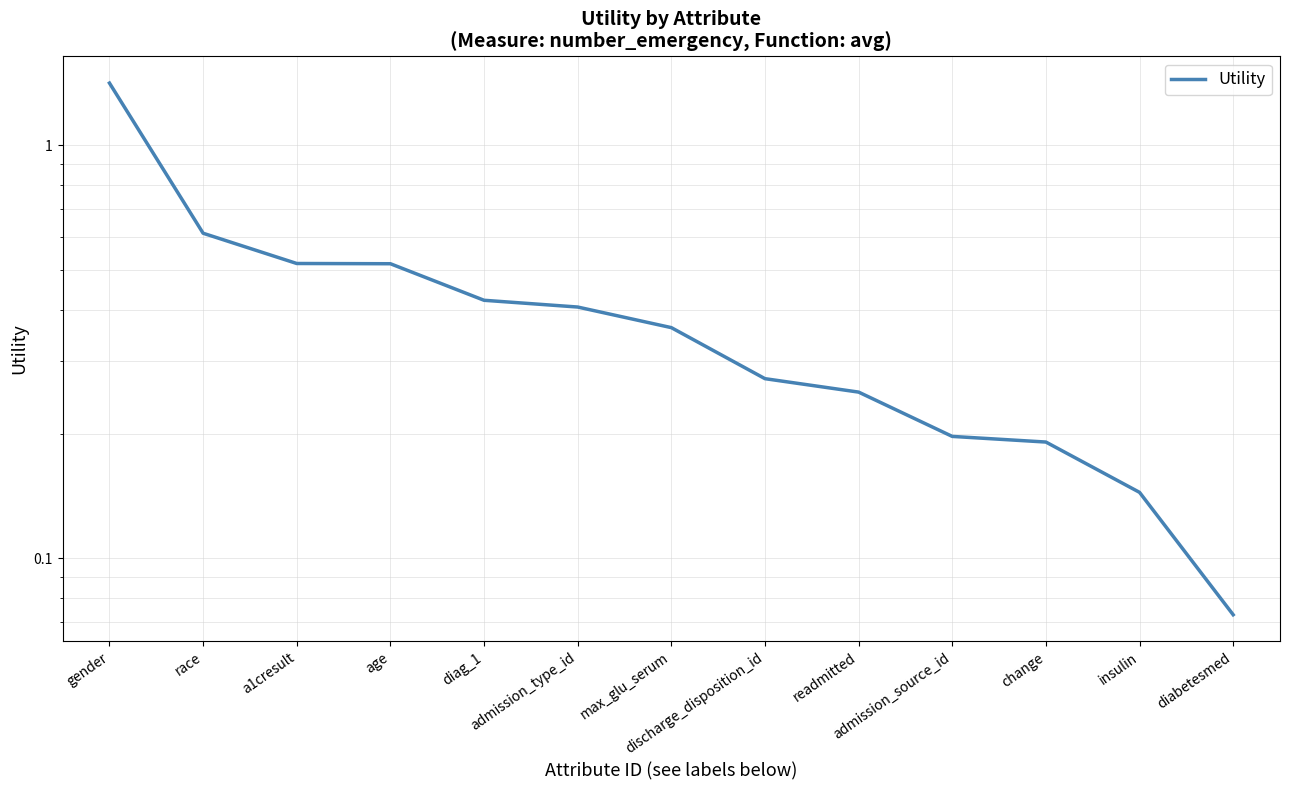

Which has a higher value, a1cresult or admission_type_id?

a1cresult